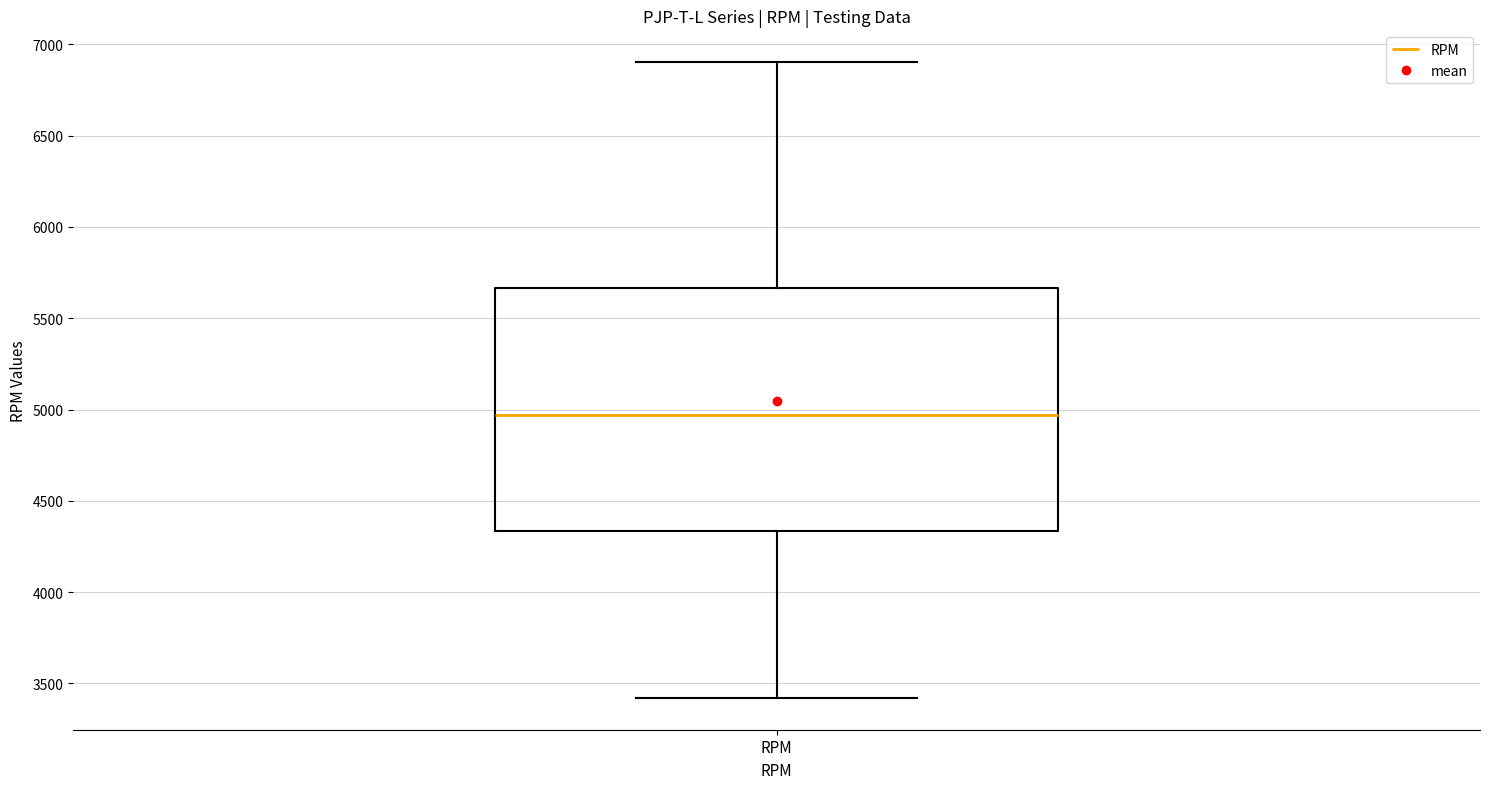

Transcribe this box plot: give where the median line is, the range the box spans, and where the two whiskers end, as read against the y-axis. The values are not printed on the chart, so give them approximately, as read against the axis.

median 4950, box 4350 to 5650, whiskers 3400 to 6900